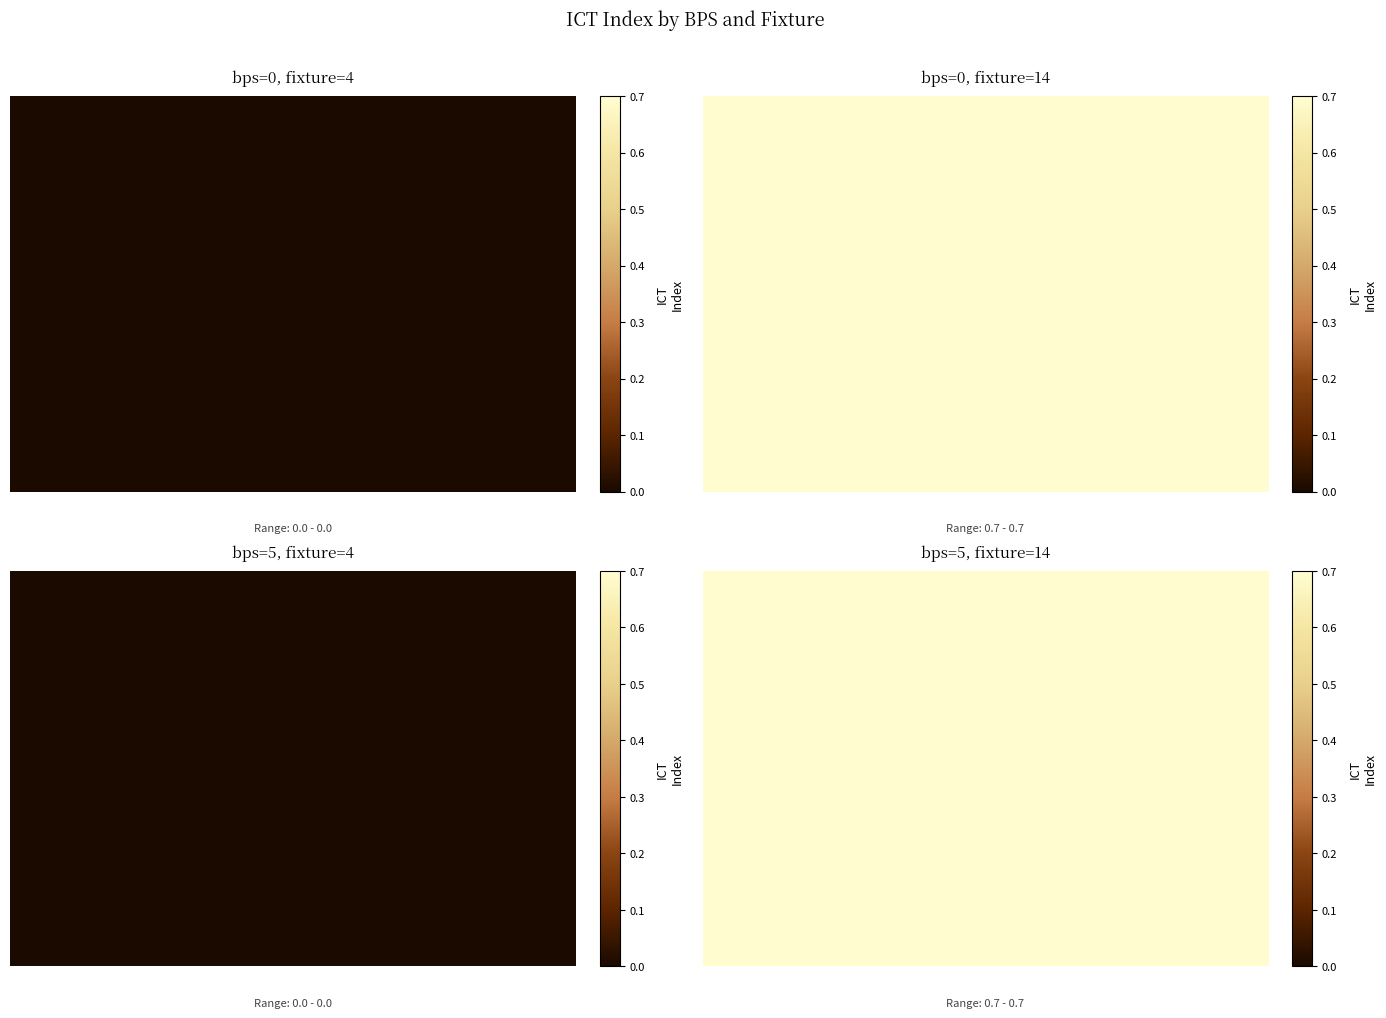

Count the number of categories in the chart.

2